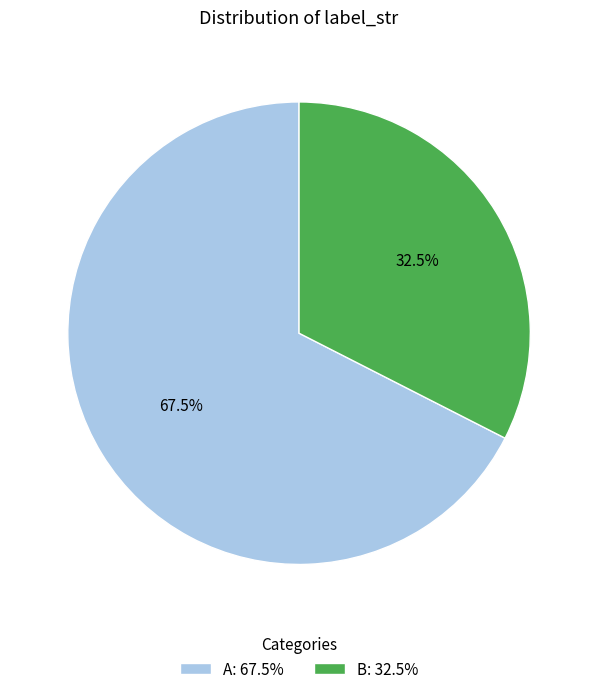

To the nearest percent, what is the average slice percentage?

50%